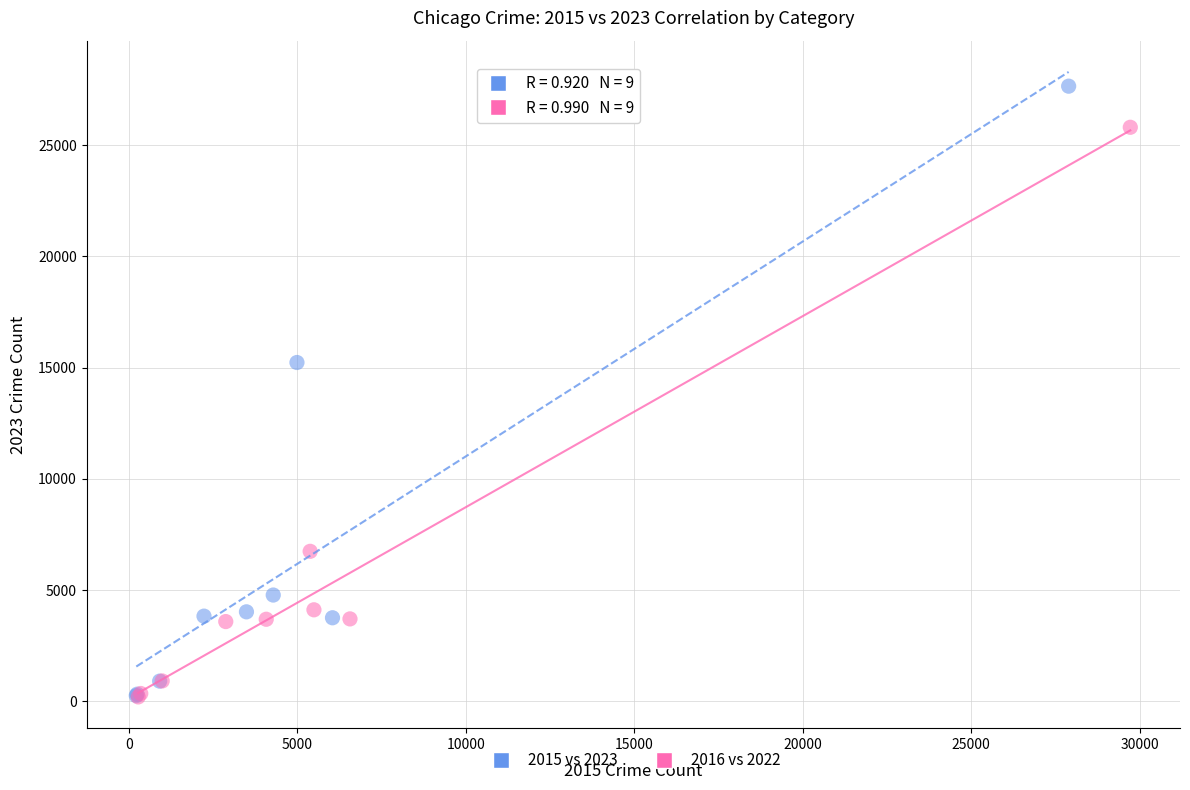

Which series has the largest Y range (max minus min)?

2015 vs 2023